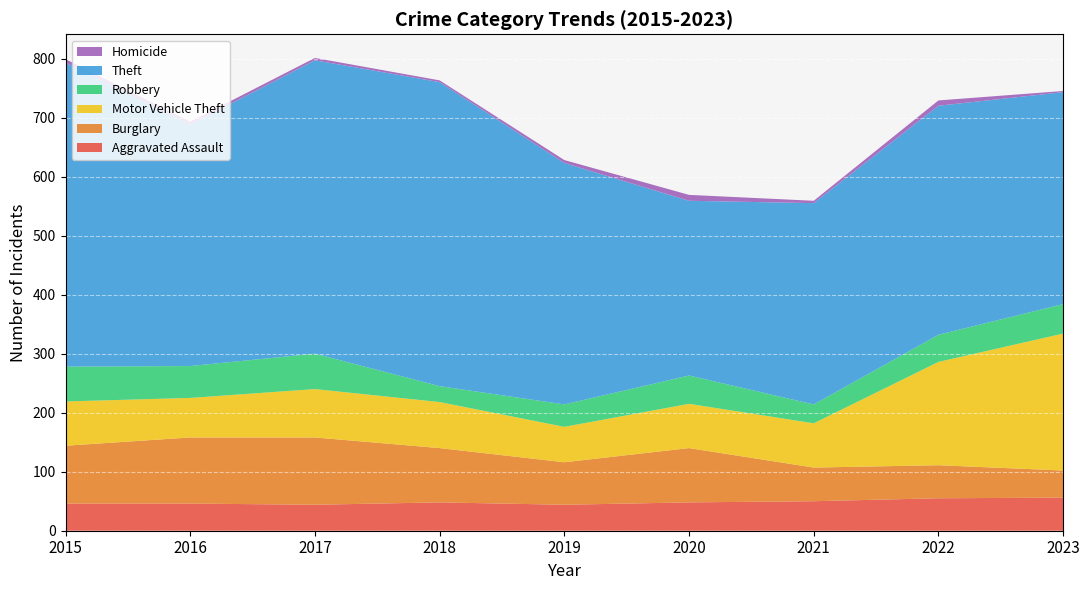

Reading left to right, transcribe all the data shown in this chart.

Aggravated Assault: 46	46	44	48	44	48	50	55	56
Burglary: 98	112	114	92	72	92	57	56	46
Motor Vehicle Theft: 75	67	82	78	60	75	75	175	232
Robbery: 59	54	60	27	38	48	32	46	50
Theft: 515	409	497	515	409	296	341	388	359
Homicide: 6	5	4	3	5	10	4	9	2